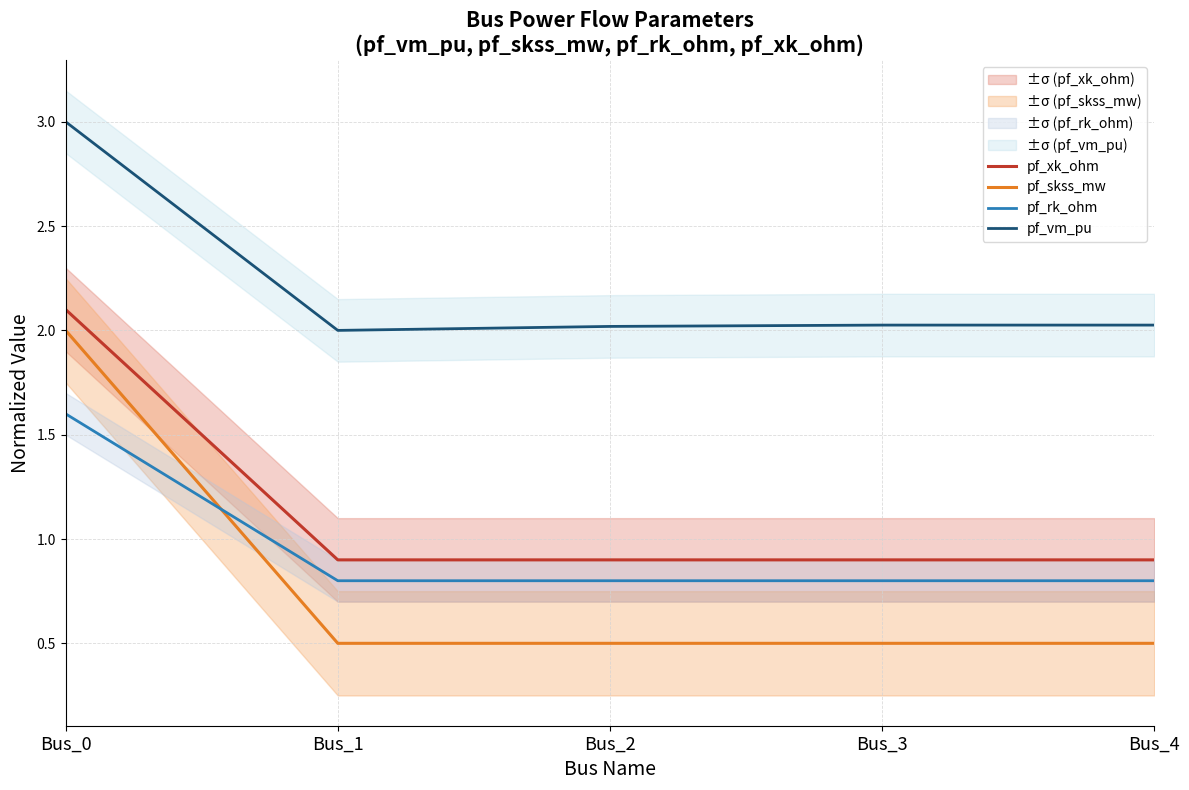

Between Bus_2 and Bus_3, which series saw the biggest shift?

pf_vm_pu